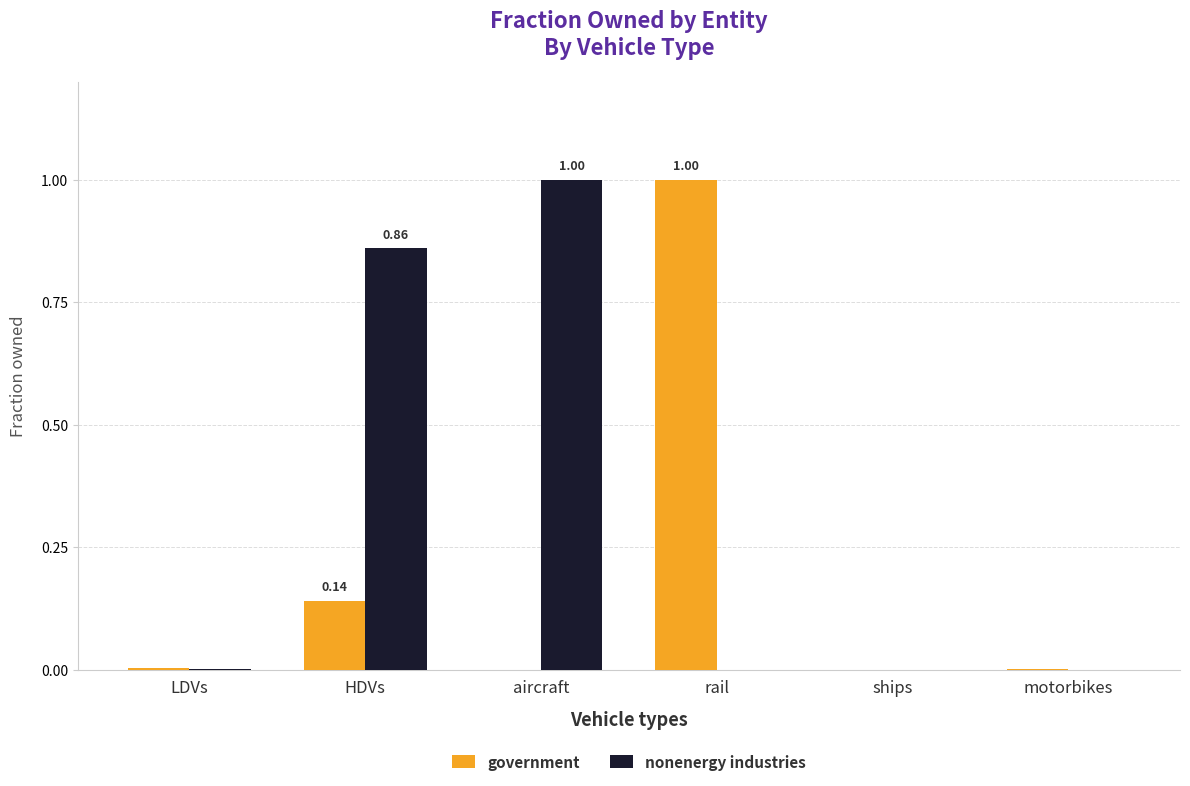

The value of nonenergy industries at motorbikes is 0.0. True or false?

True